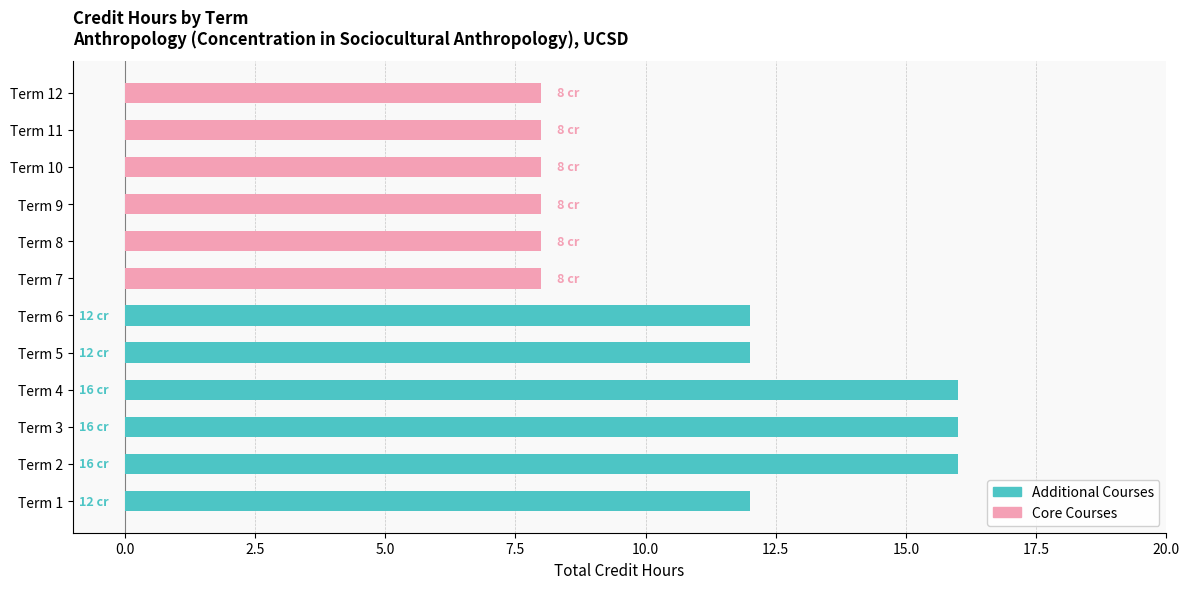

At Term 10, list the series in order from smallest to largest.

Additional Courses, Core Courses